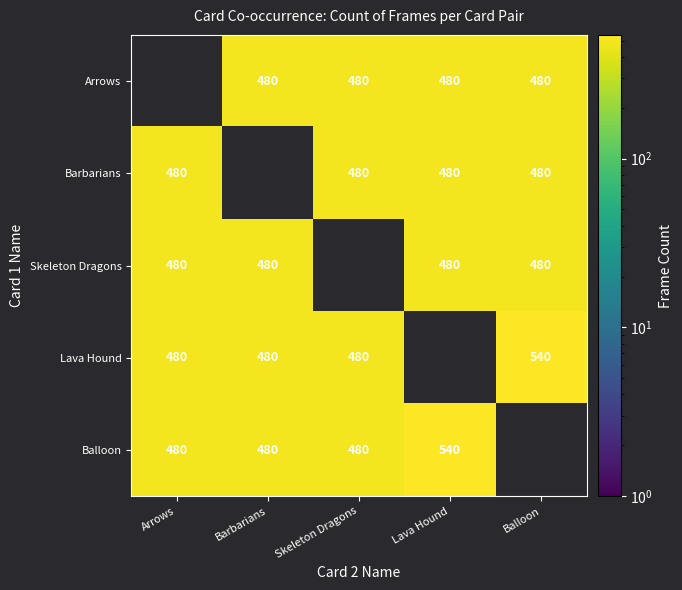

True or false: Balloon has a value of 668.8 at Barbarians.

False